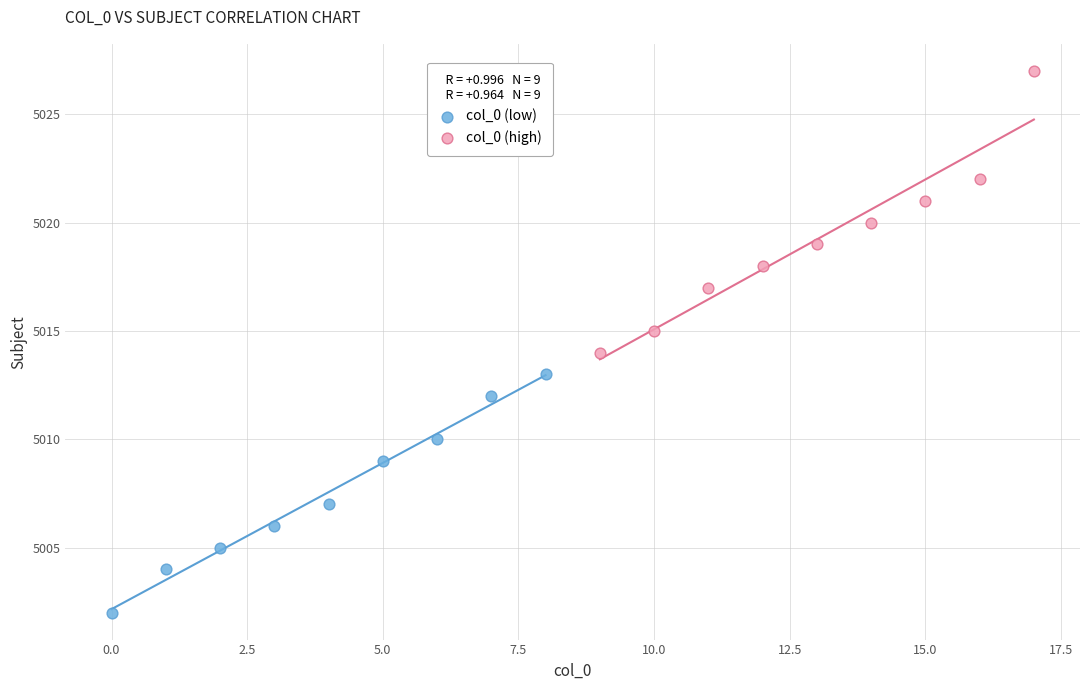

Which series contains the highest Y value?

col_0 (high)